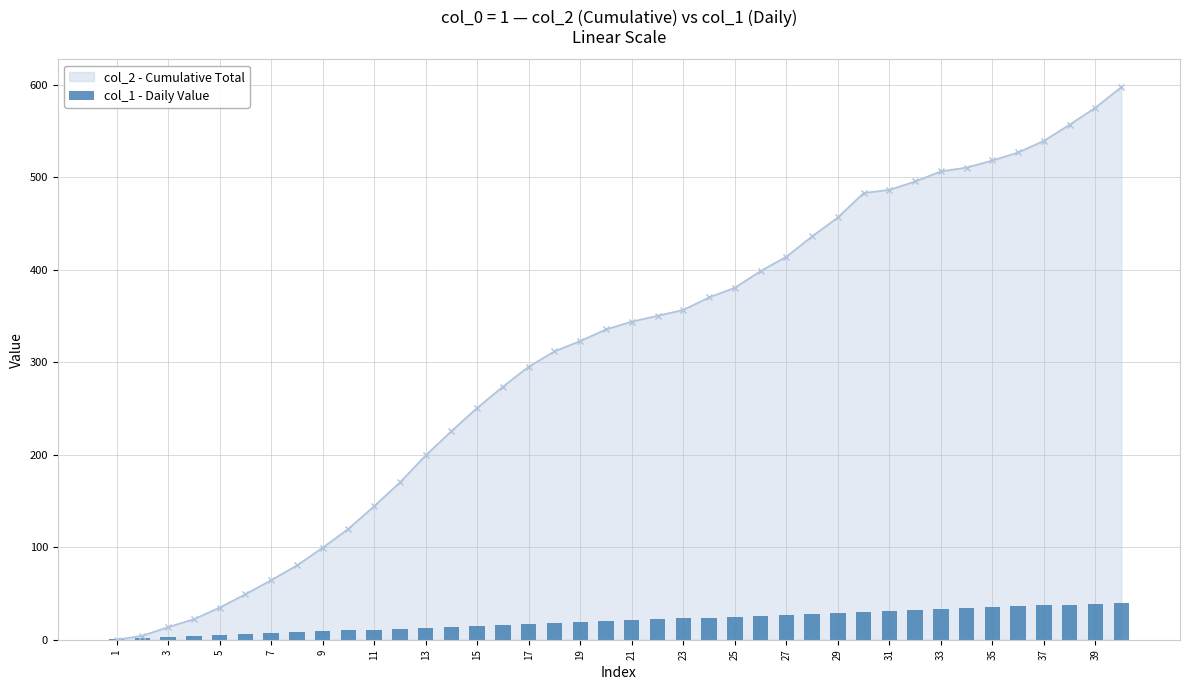

True or false: the data shows 23 at 13.

False